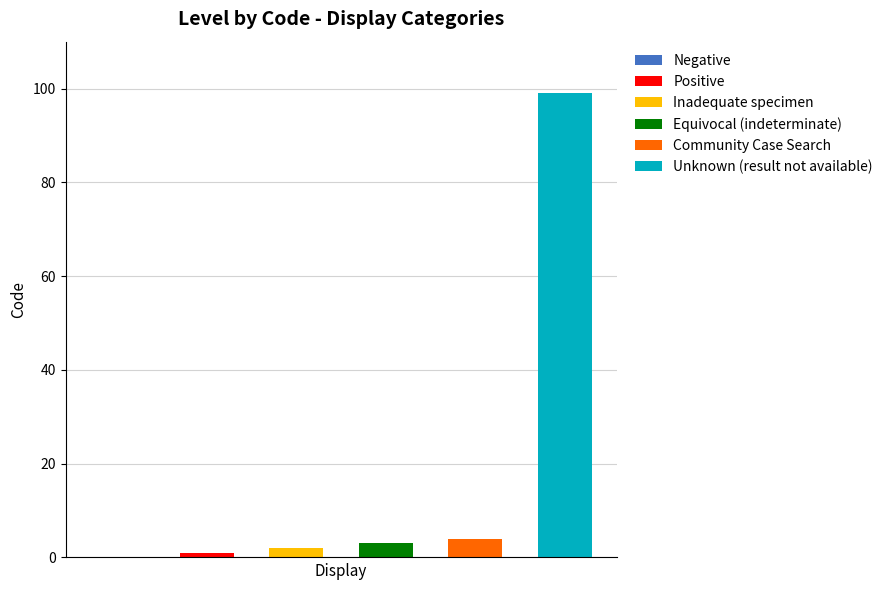

What is the difference between the values at Equivocal (indeterminate) and Negative?

3